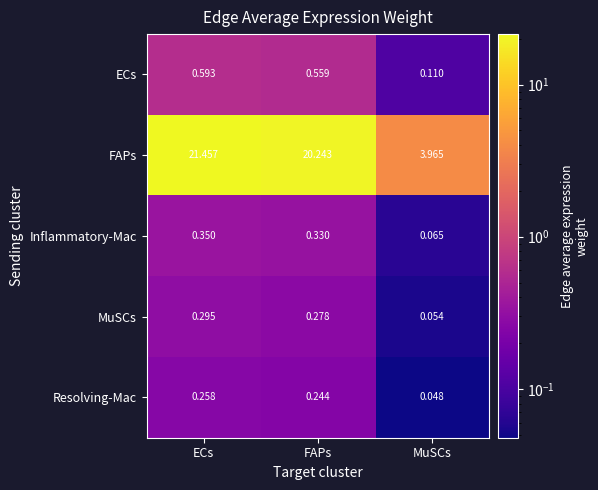

Which category has the lowest value across all series?

MuSCs